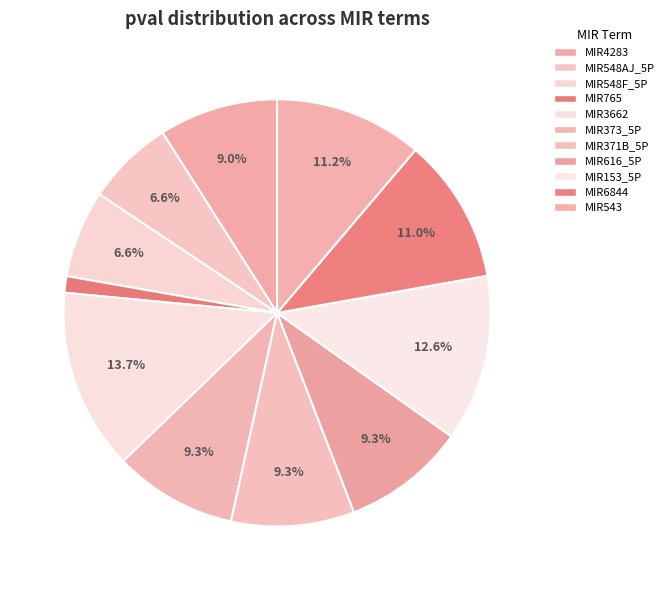

Combined, do MIR371B_5P and MIR616_5P account for over 50%?

No